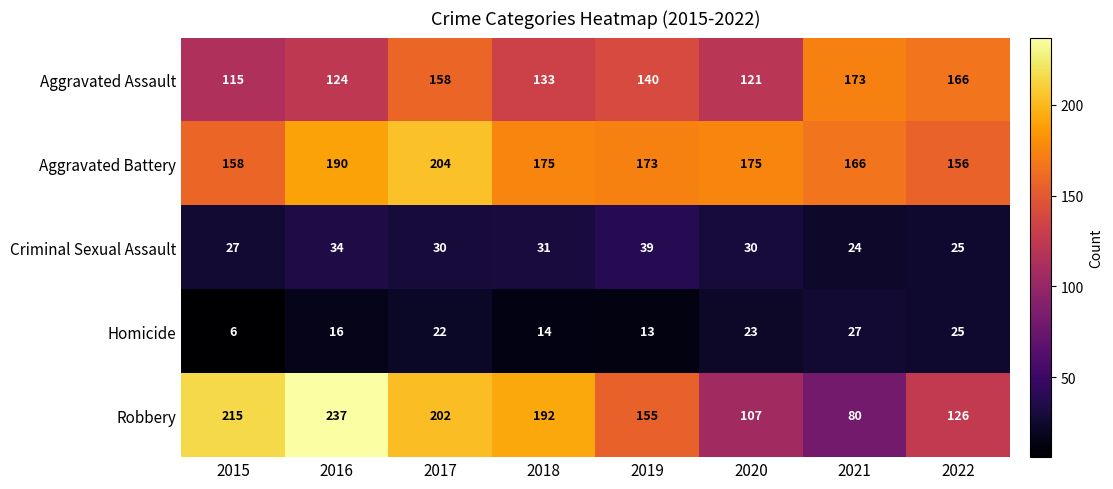

What is the average value of the Aggravated Battery series?

175